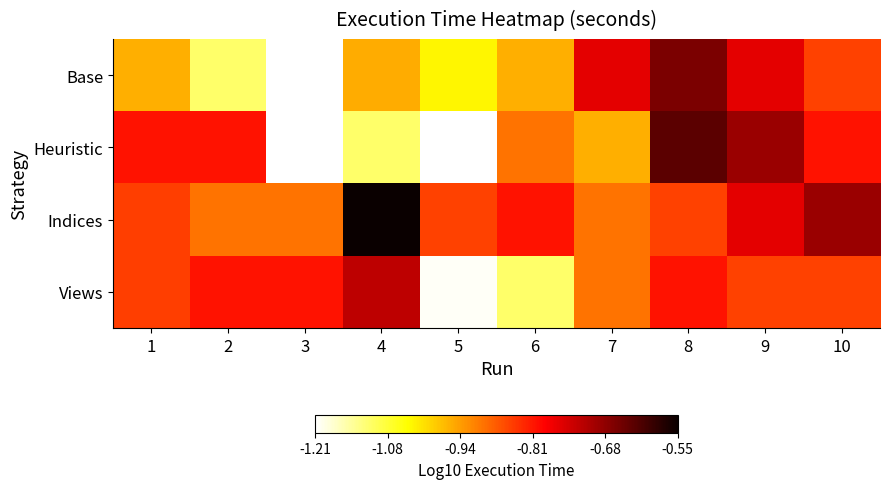

At which category does the chart reach its peak across all series?

4